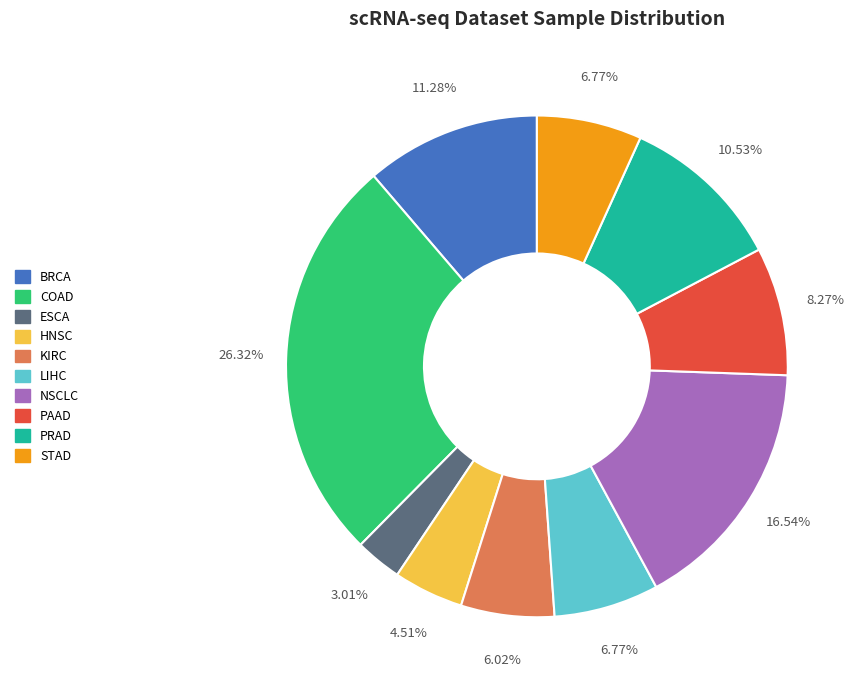

The HNSC slice represents 5% of the pie. True or false?

True